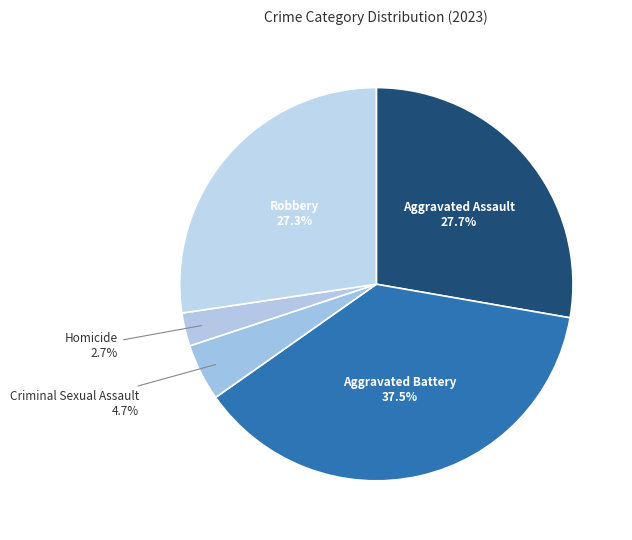

True or false: Aggravated Assault accounts for 20% of the total.

False